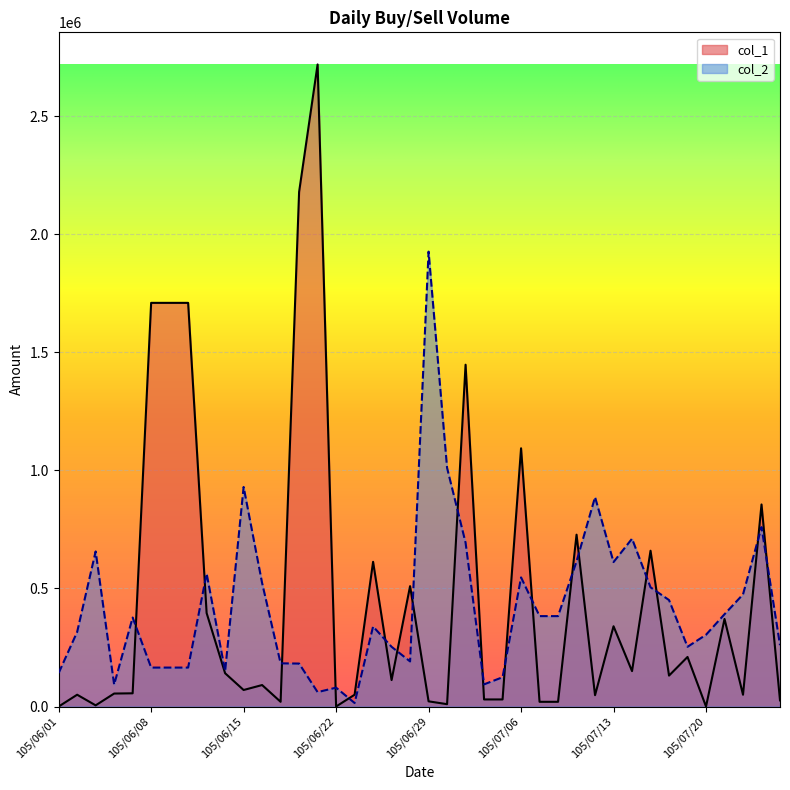

At 105/06/07, list the series in order from smallest to largest.

col_1, col_2